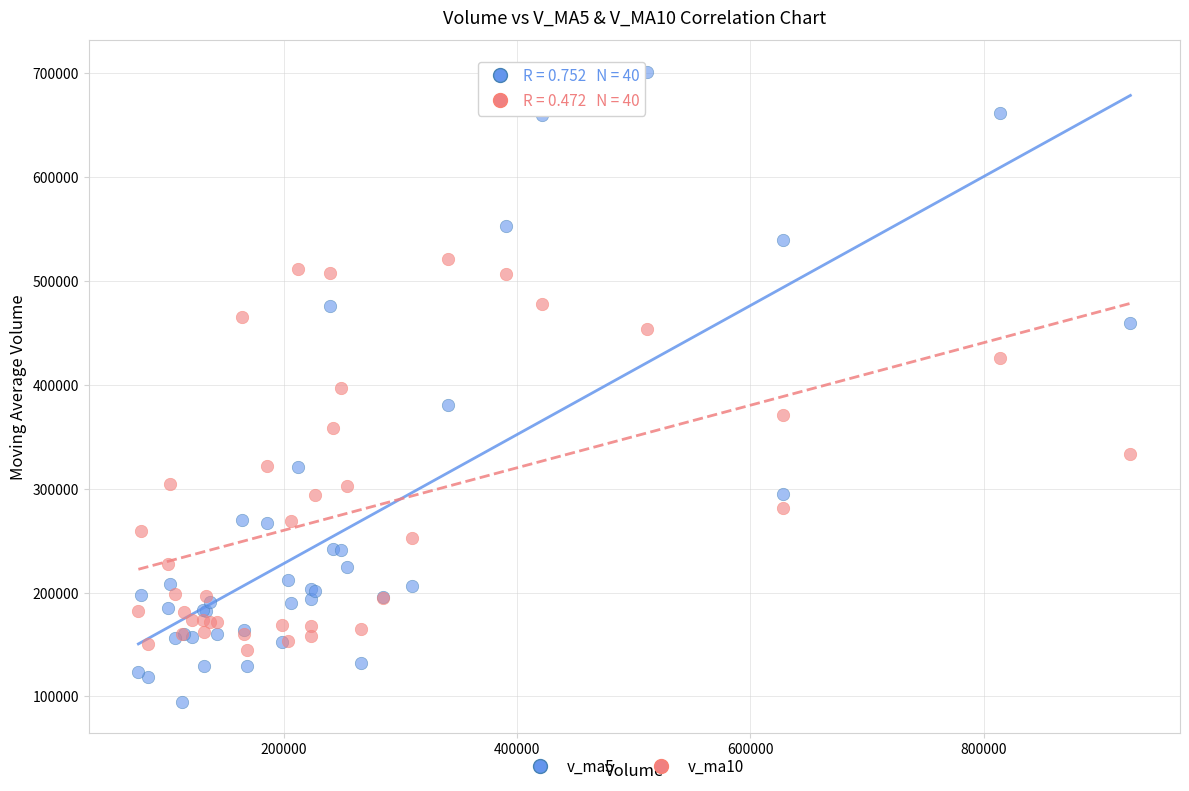

Which series contains the lowest Y value?

v_ma5